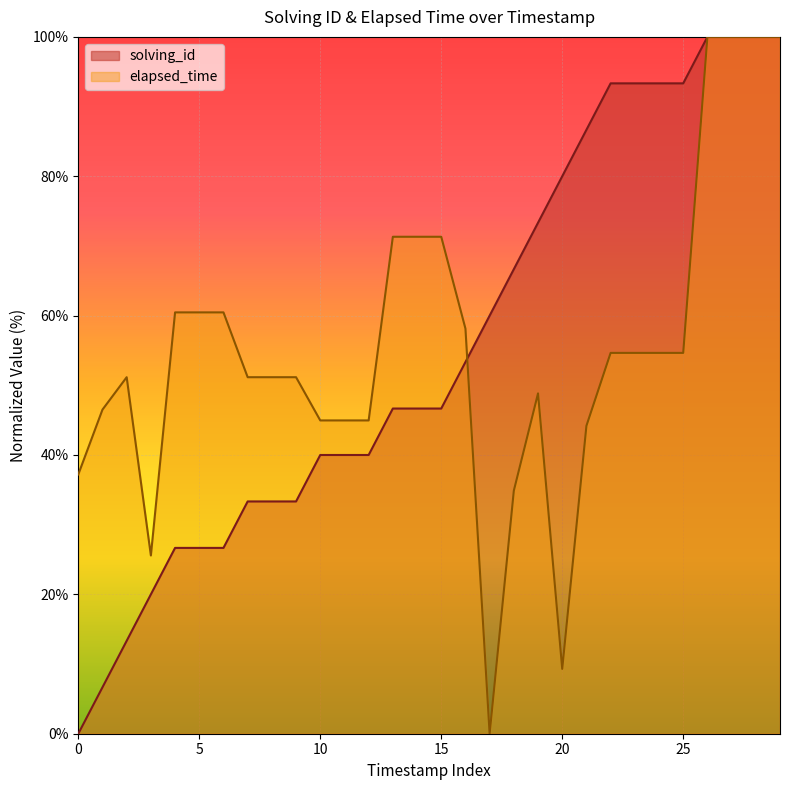

Which series has the largest range (max minus min)?

solving_id